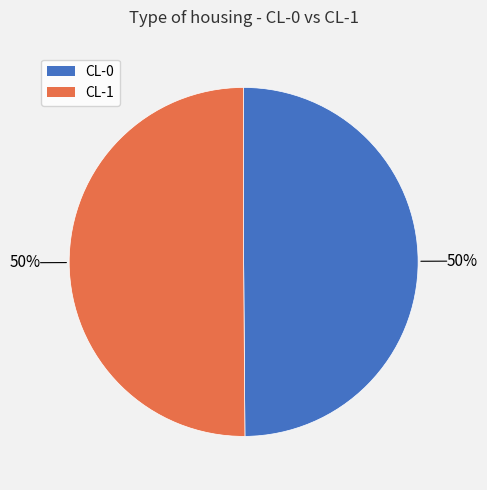

What percentage is the CL-1 slice, to the nearest percent?

50%